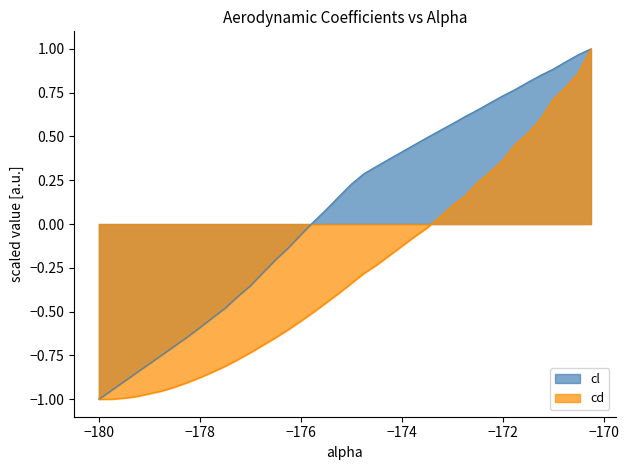

True or false: cd has more than 1 points higher than both neighbors.

False